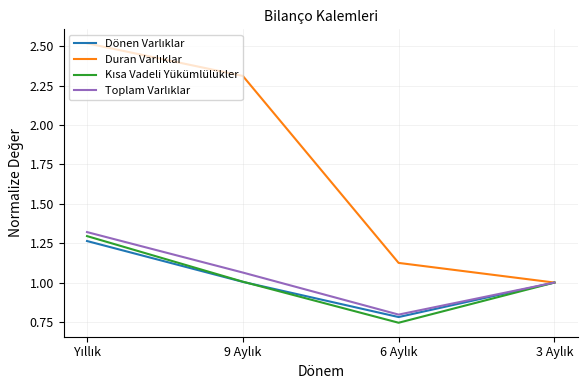

What is the maximum value shown in the chart?

2.5